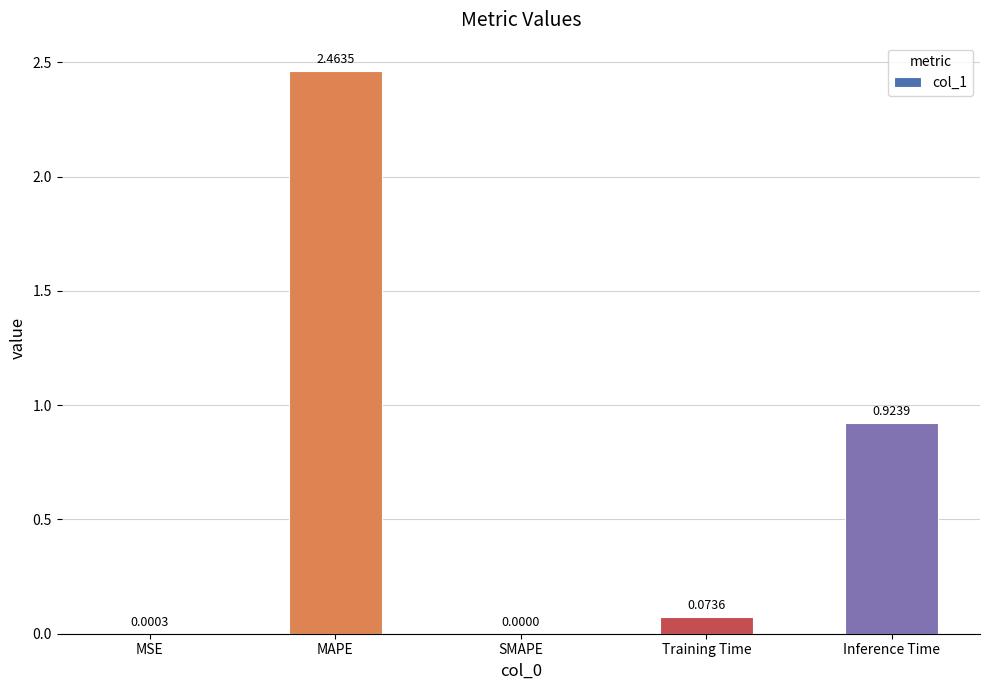

Does the chart contain stacked bars?

No